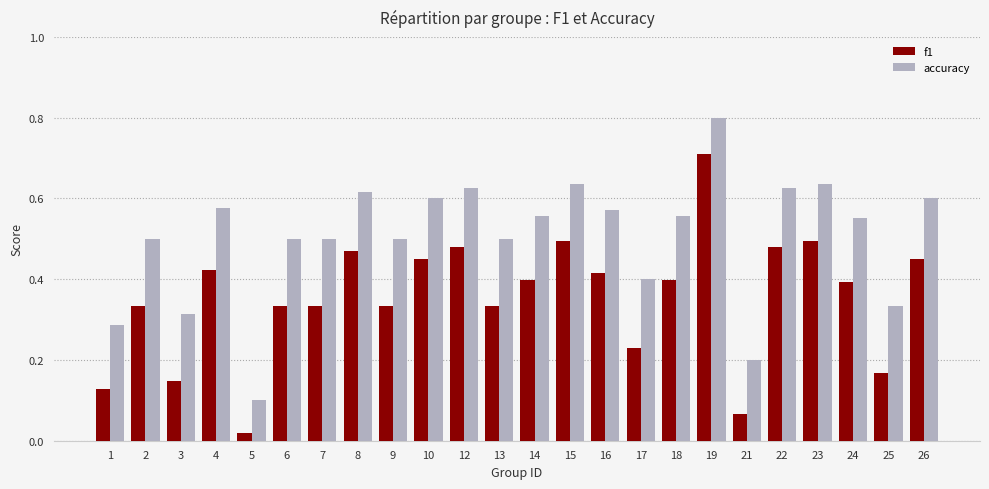

The value of accuracy at 3 is 0.2. True or false?

False